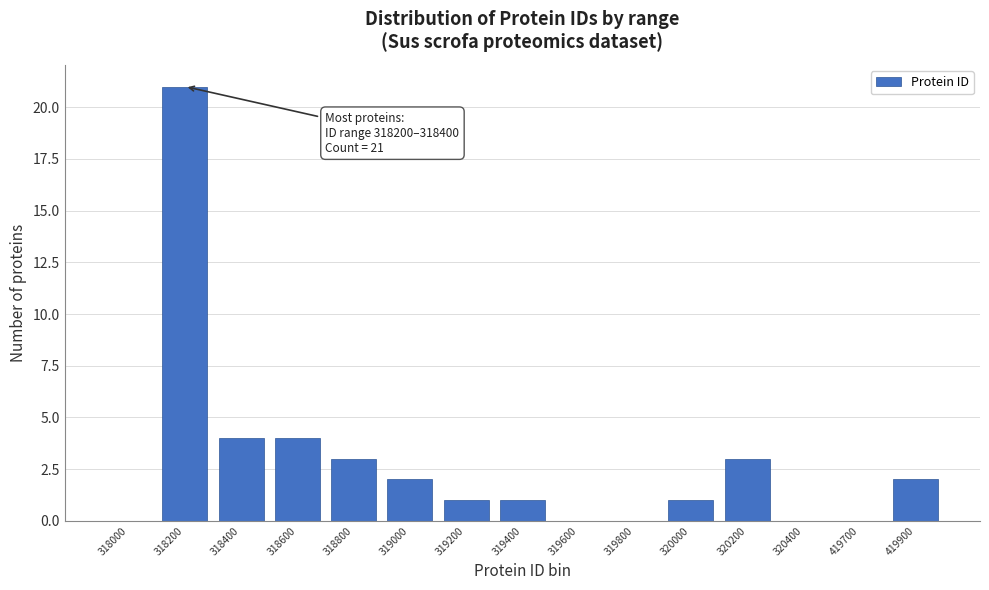

Reading right to left, extract all data points from this chart.

419900=2	419700=0	320400=0	320200=3	320000=1	319800=0	319600=0	319400=1	319200=1	319000=2	318800=3	318600=4	318400=4	318200=21	318000=0